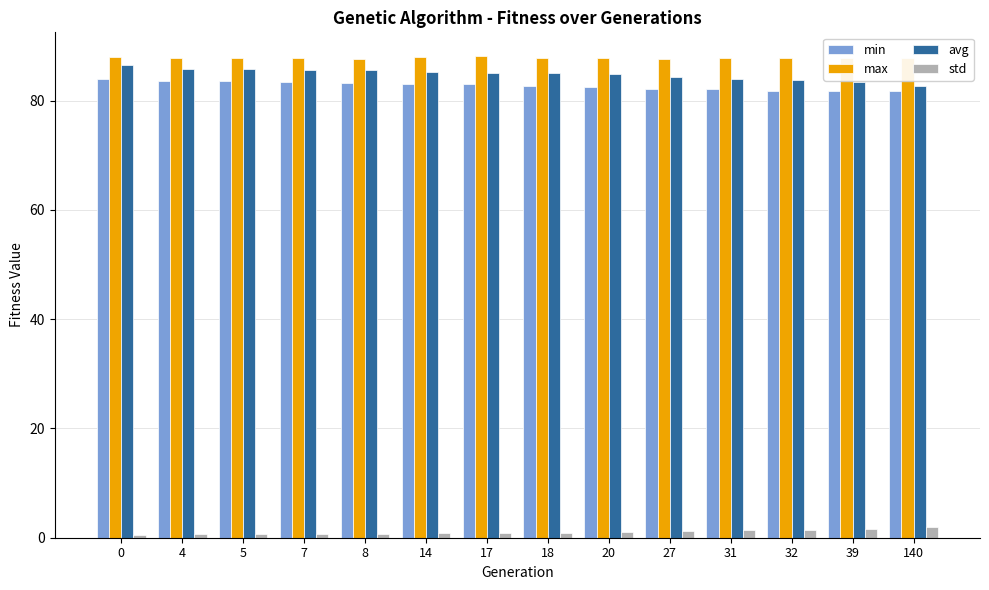

What is the maximum value shown in the chart?

88.1